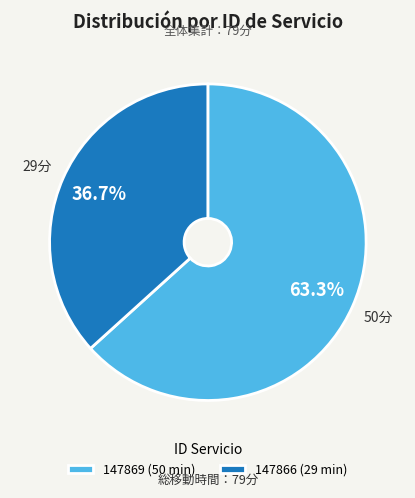

Which slice represents more than half of the pie?

147869